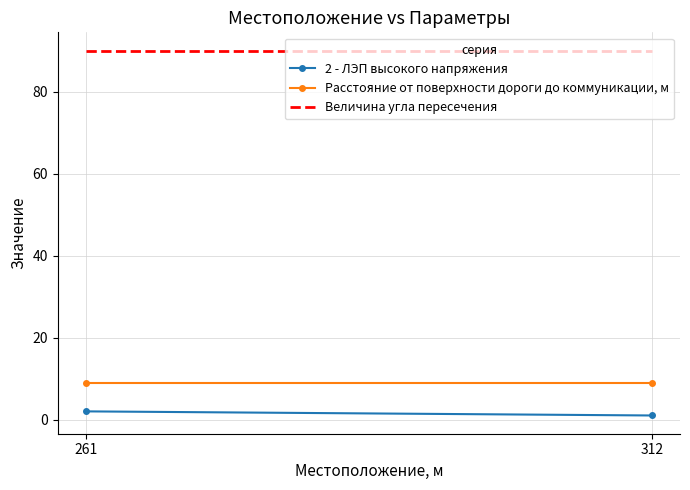

The value of Расстояние от поверхности дороги до коммуникации, м at 312 is 5. True or false?

False